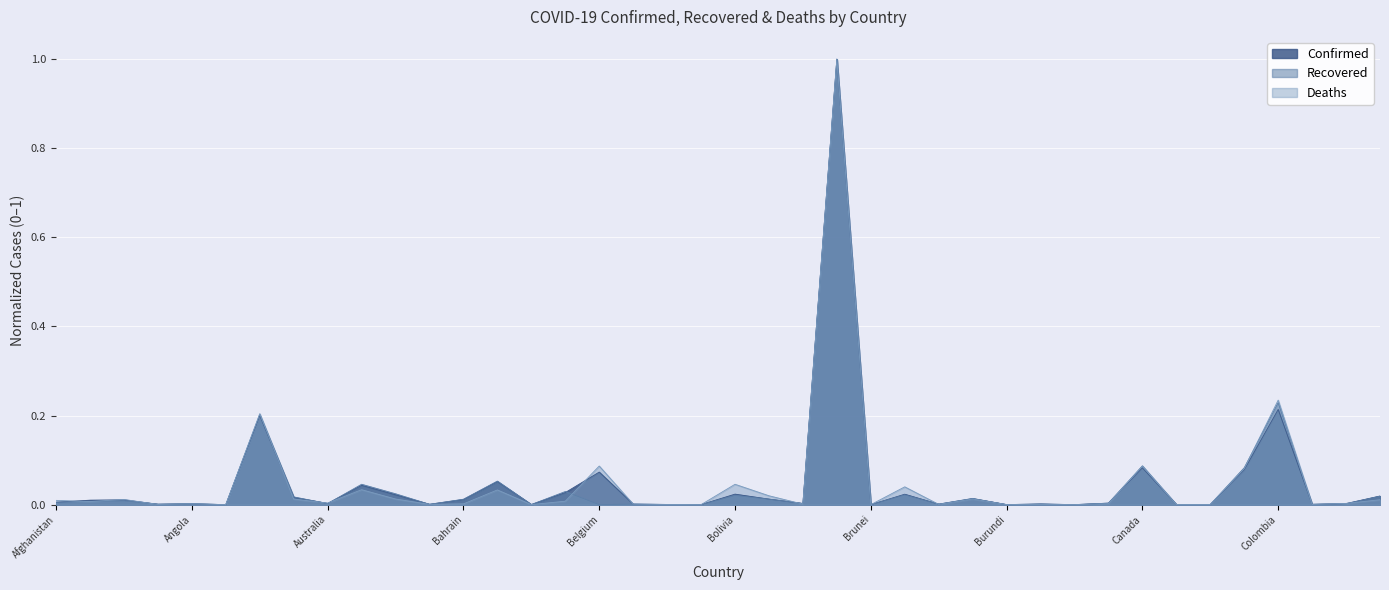

At how many categories does at least one series exceed 0?

40